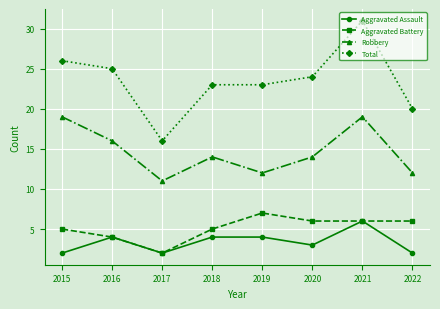

The value of Total at 2020 is 24. True or false?

True